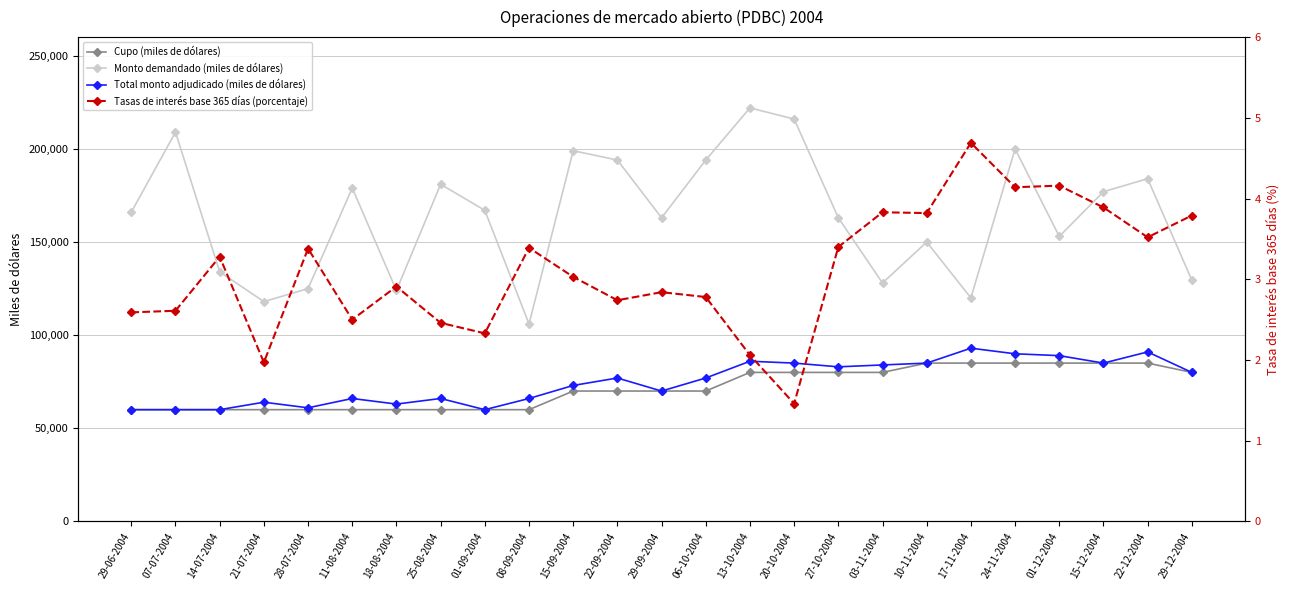

How many lines are shown in the chart?

4